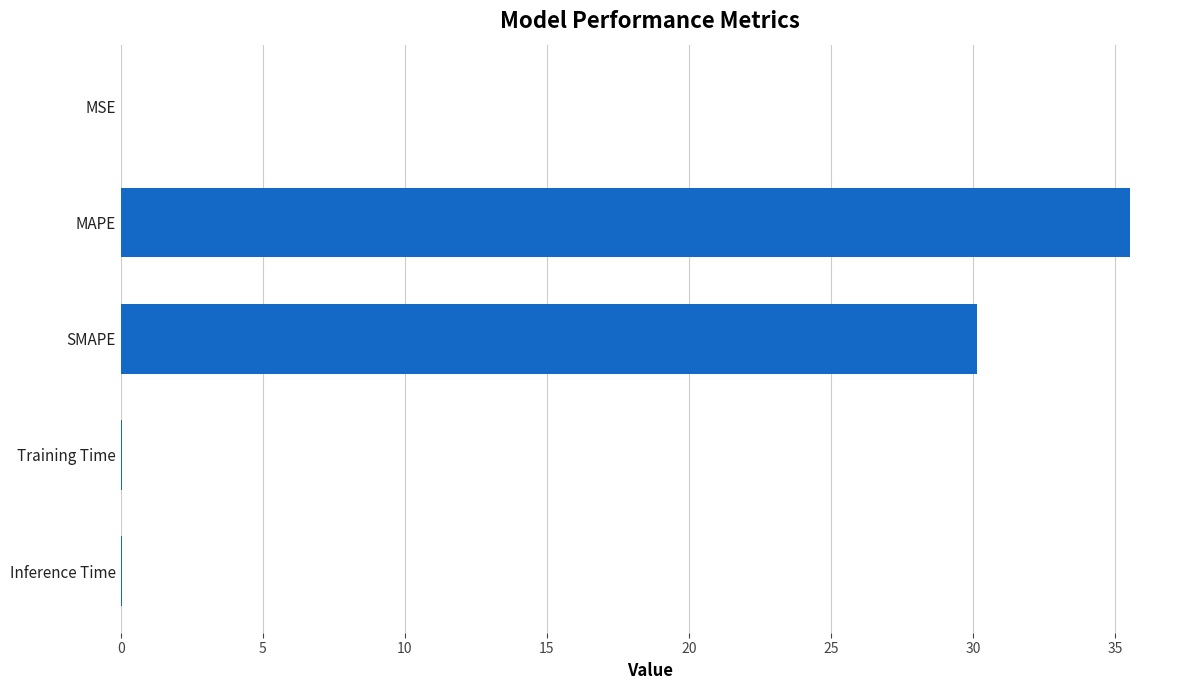

What is the change in value from MAPE to SMAPE?

-5.4